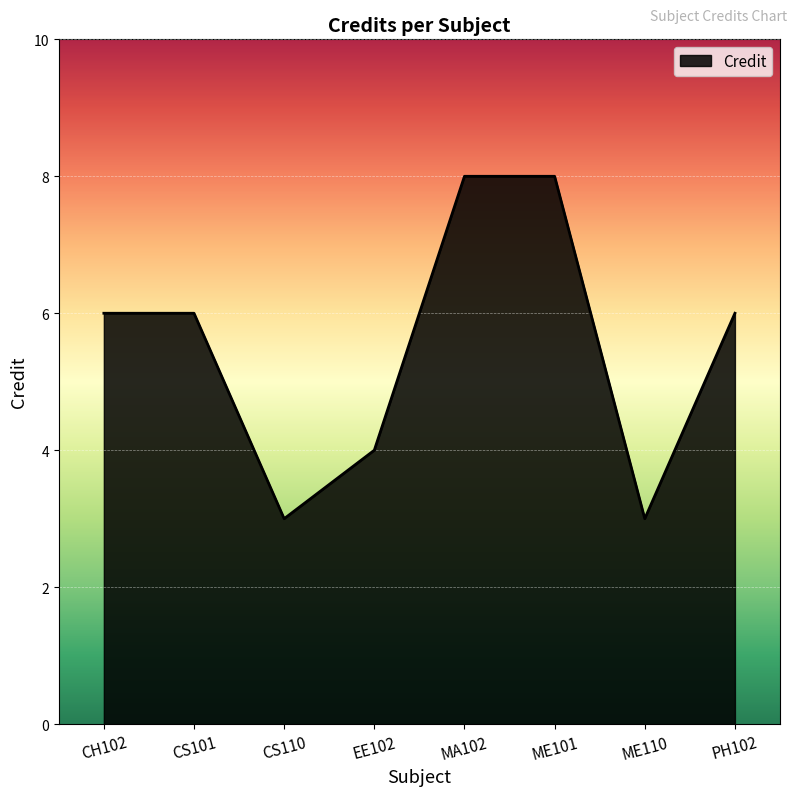

How many series are shown in this chart?

1